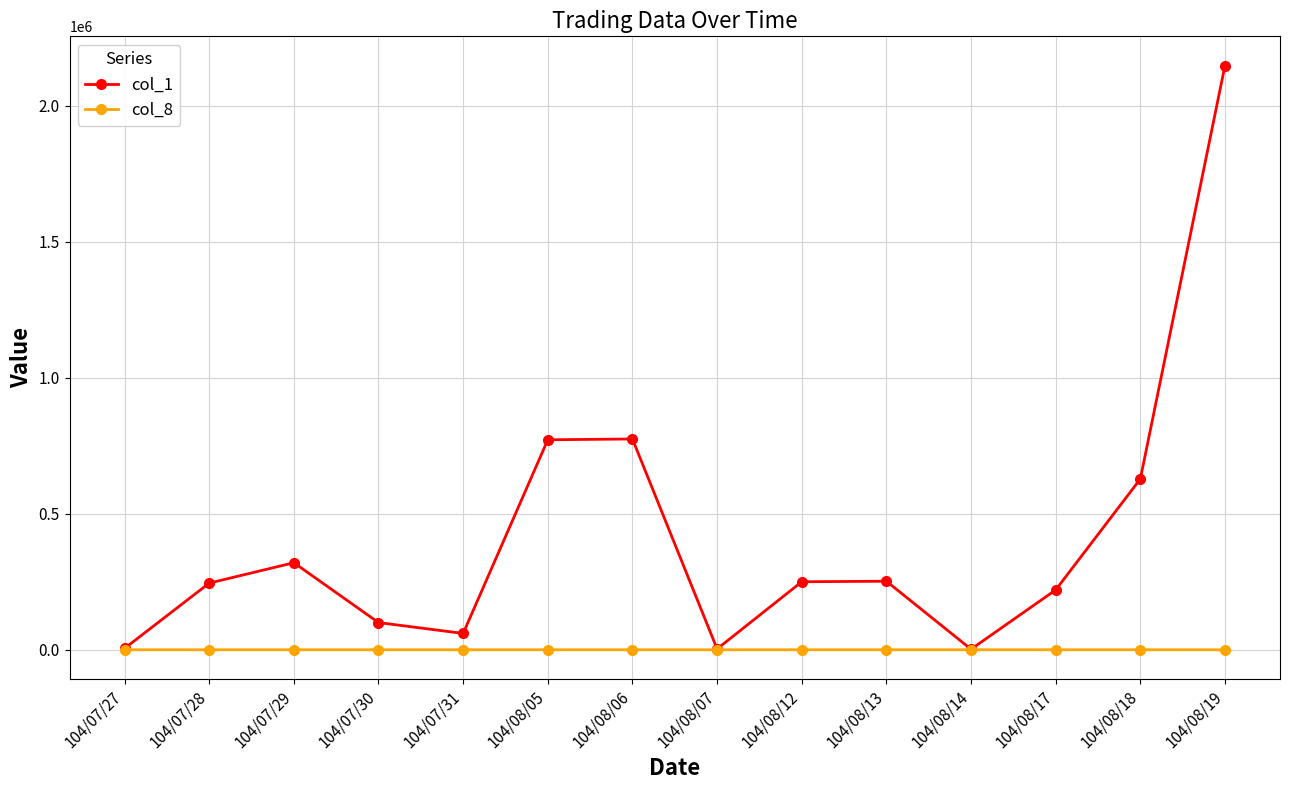

What is the total value across all series at 104/07/28?

245007